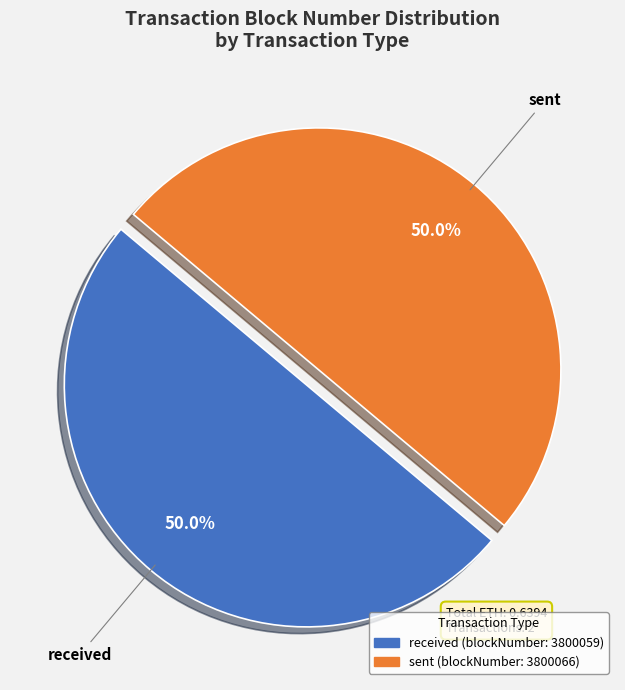

What is the ratio of the value at sent to the value at received?

1.0